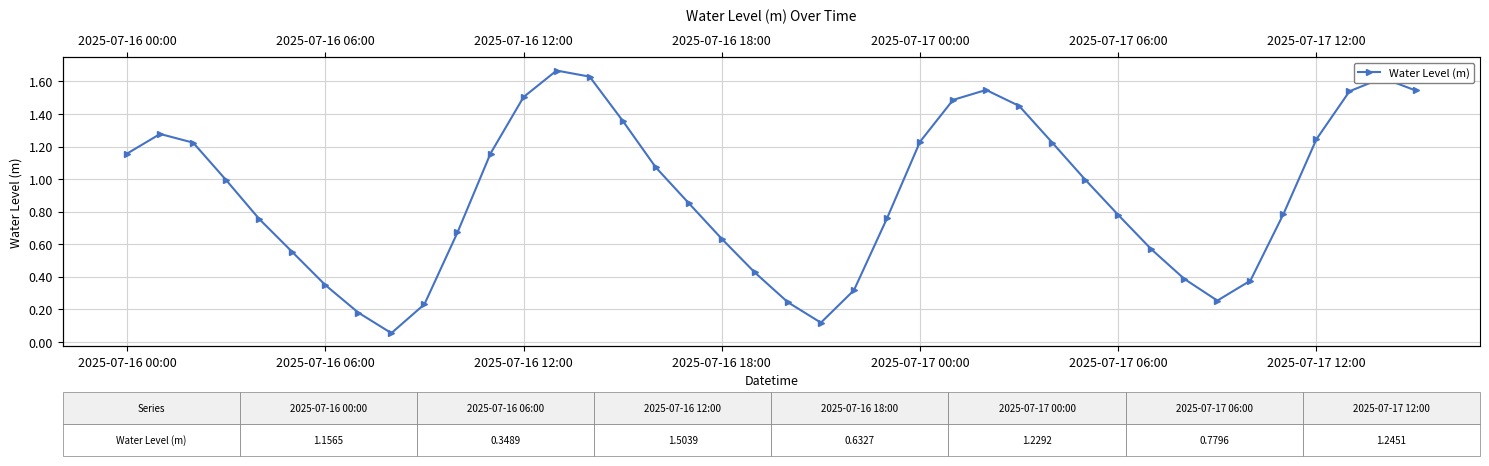

List the labels in order of value, largest first.

13, 14, 38, 26, 39, 37, 12, 25, 27, 15, 2025-07-16 06:00, 36, 24, 28, 2025-07-16 12:00, 11, 2025-07-16 00:00, 16, 29, 2025-07-16 18:00, 17, 35, 30, 23, 2025-07-17 00:00, 10, 18, 31, 2025-07-17 06:00, 19, 32, 34, 2025-07-17 12:00, 22, 33, 20, 9, 7, 21, 8